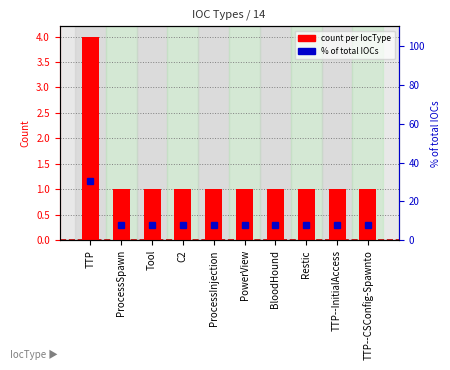

The count per IocType series shows 0.3 at BloodHound. True or false?

False